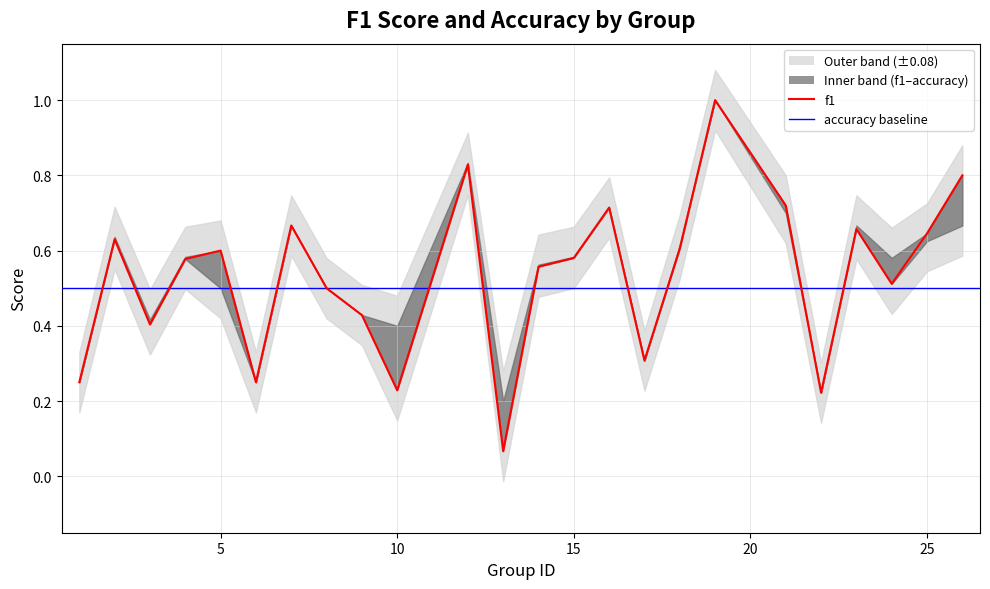

Rank the series by their average value, from highest to lowest.

accuracy, f1